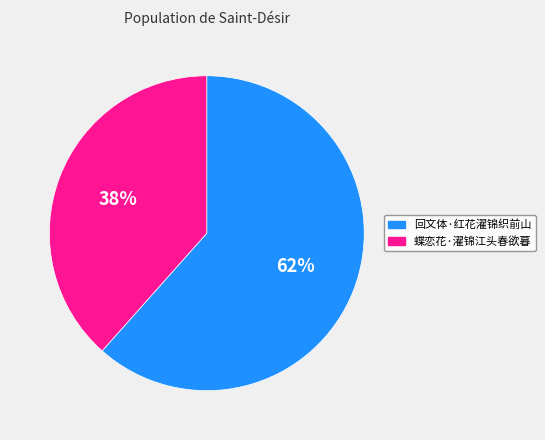

Which slice is the largest?

回文体·红花濯锦织前山